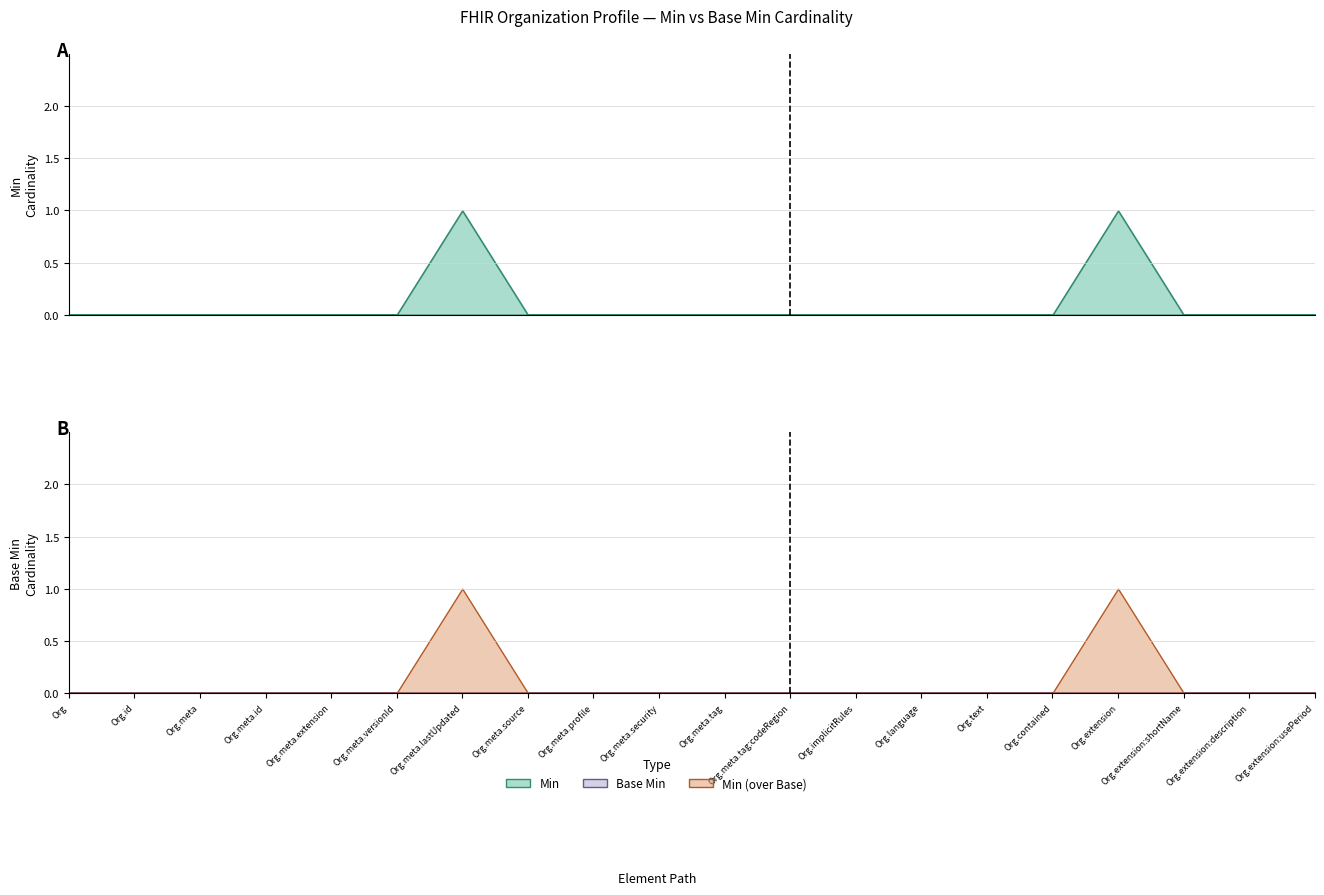

How many data points does each series have?

20